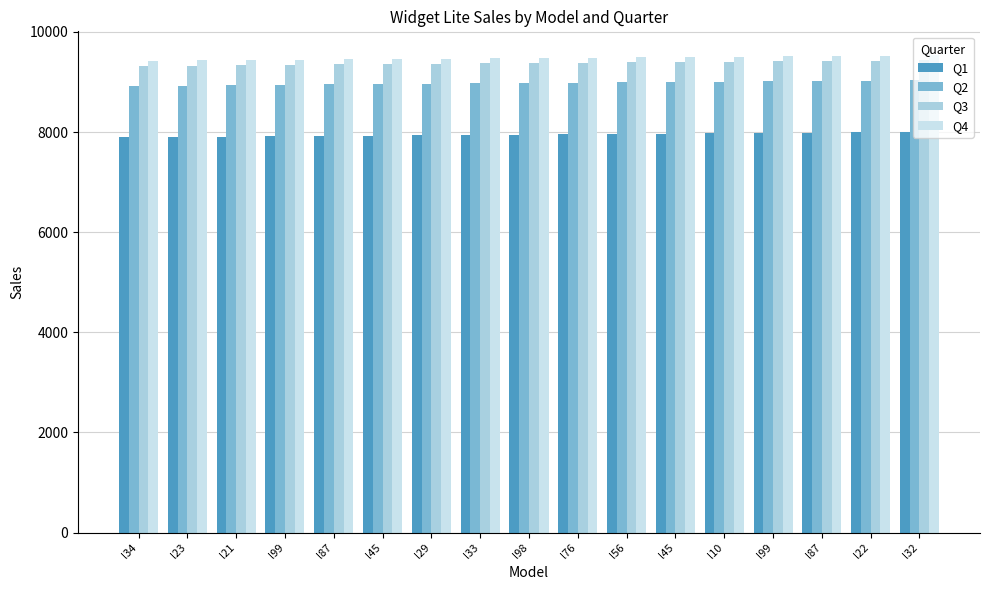

What are all the series names shown in the legend?

Q1, Q2, Q3, Q4